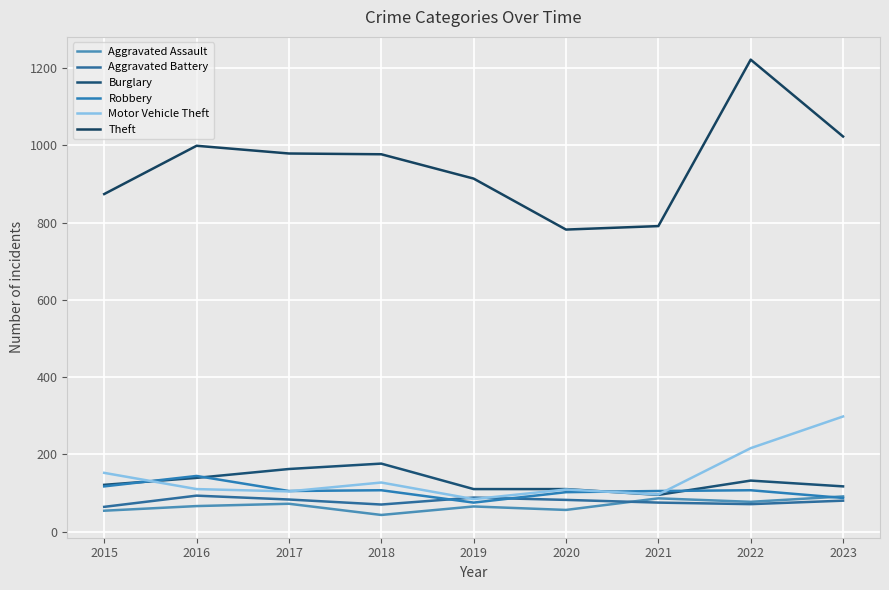

Does the chart have visible grid lines?

Yes